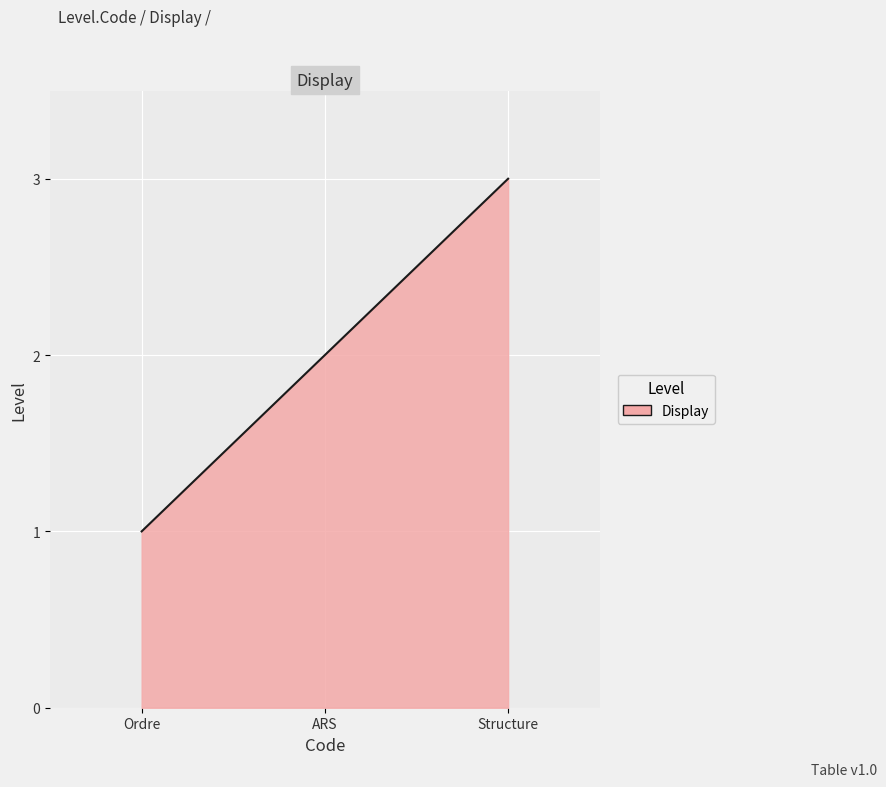

Does the chart have visible grid lines?

Yes